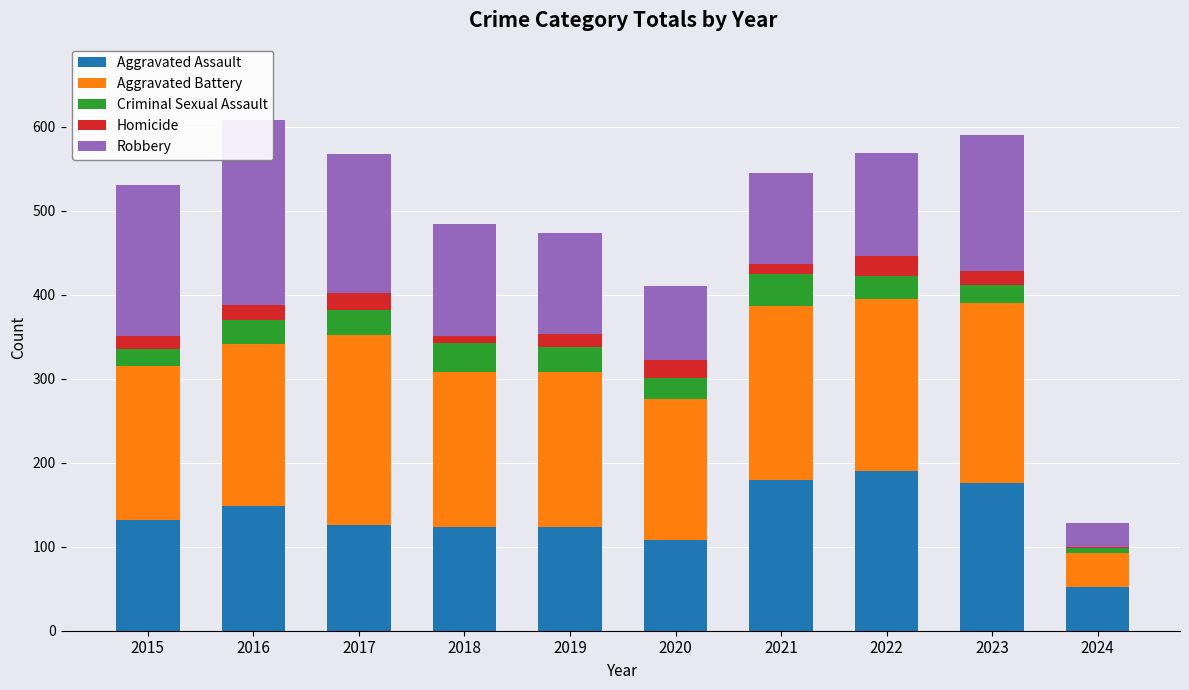

What is the approximate value of Aggravated Assault at 2017?

126